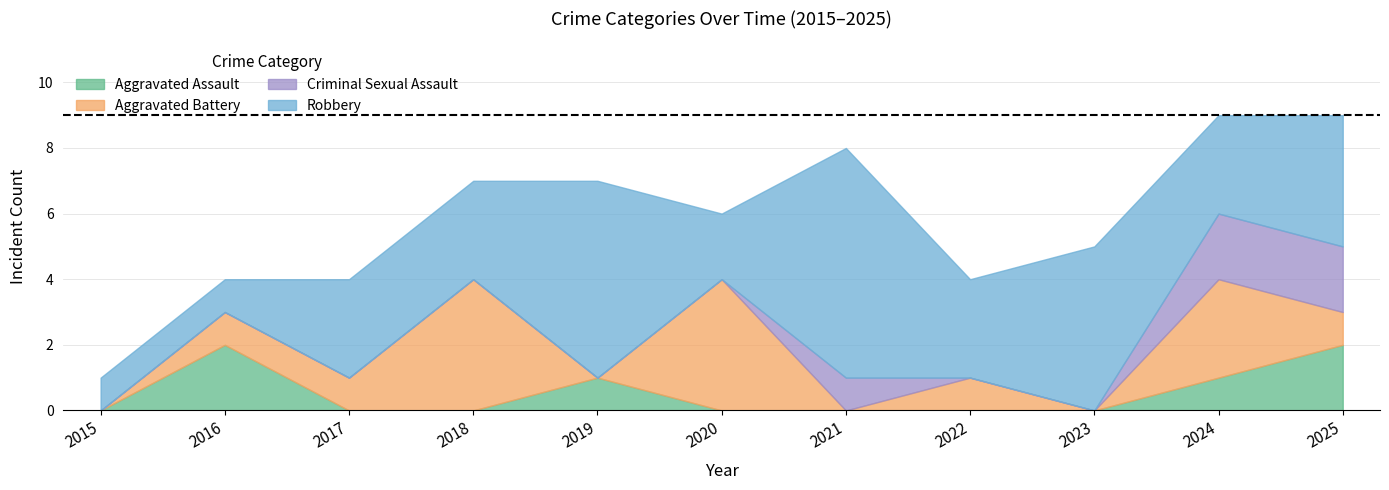

The Aggravated Assault series shows 0 at 2022. True or false?

True